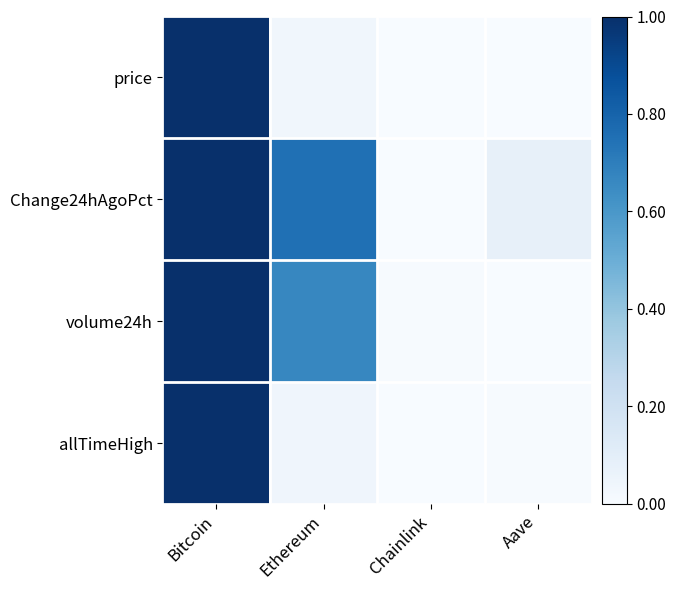

Count the number of data series in this chart.

4